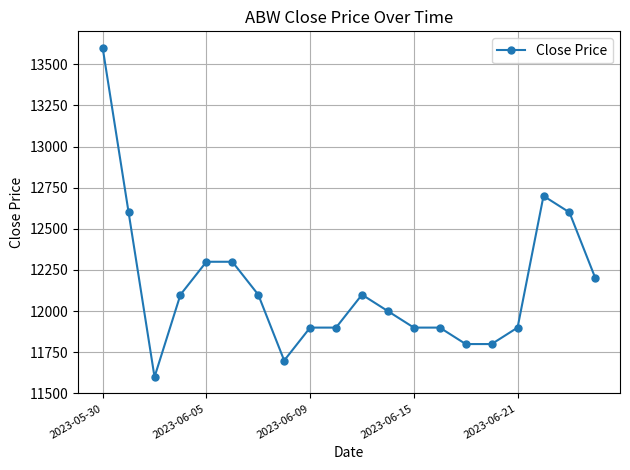

What is the value of the 16th point from the left?

11800